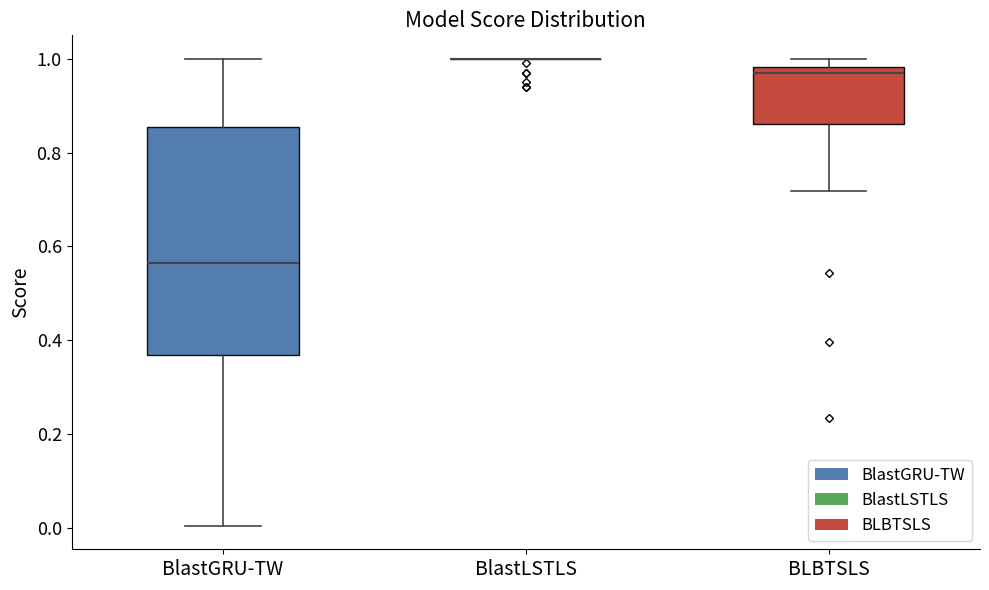

Reading left to right, read every box against the y-axis: the position of its median line, the range the box covers, and the ends of its whiskers. The values are not printed on the chart, so give them approximately, as read against the axis.

BlastGRU-TW: median 0.56, box 0.36 to 0.86, whiskers 0.00 to 1.00
BlastLSTLS: box collapsed to a line at 1.00, whiskers 1.00 to 1.00
BLBTSLS: median 0.96, box 0.86 to 0.98, whiskers 0.72 to 1.00